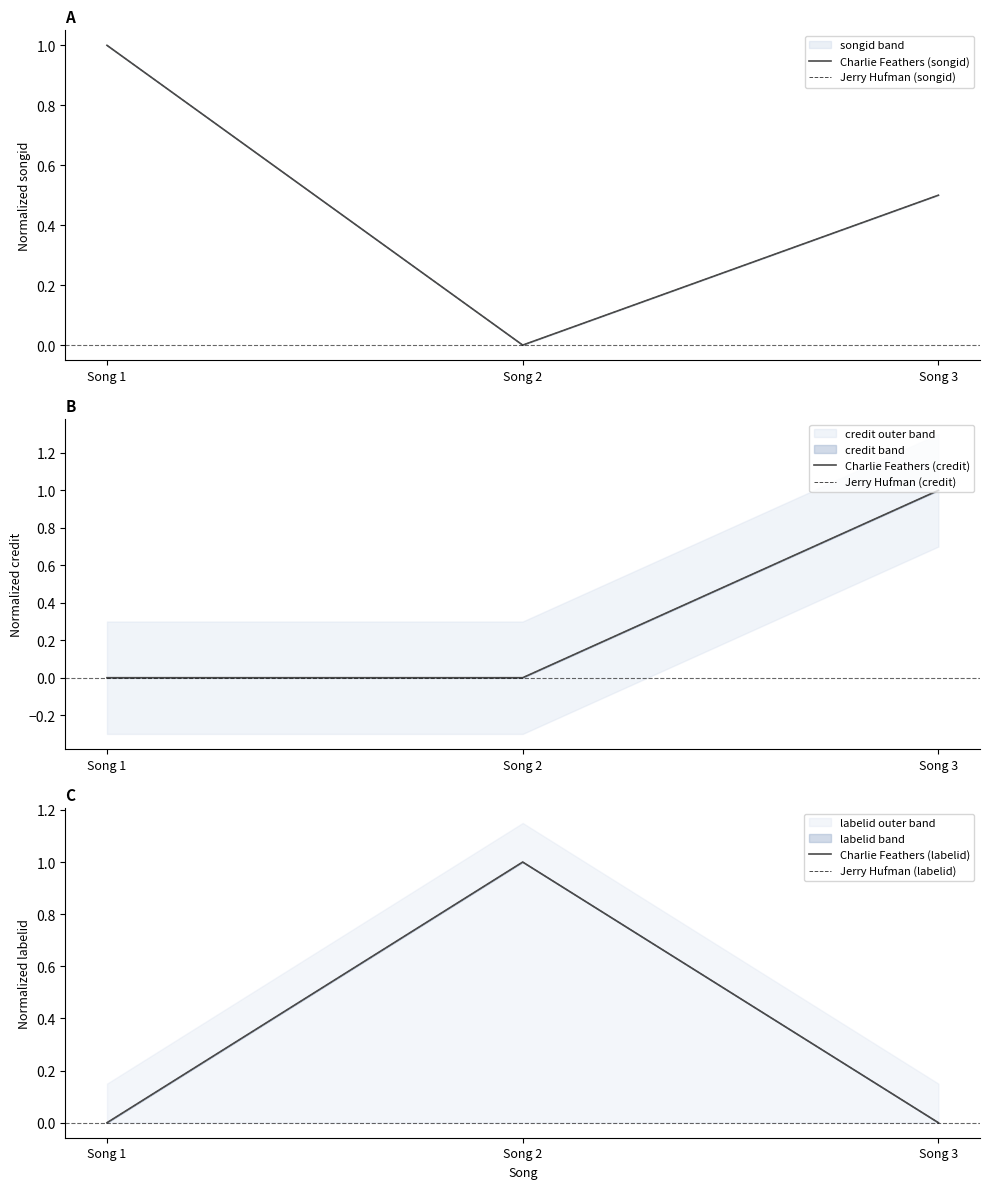

Reading right to left, what are all the values shown in this chart?

Charlie Feathers (songid): 0.5	0.0	1.0
Jerry Hufman (songid): 0.5	0.0	1.0
Charlie Feathers (credit): 1.0	0.0	0.0
Jerry Hufman (credit): 1.0	0.0	0.0
Charlie Feathers (labelid): 0.0	1.0	0.0
Jerry Hufman (labelid): 0.0	1.0	0.0